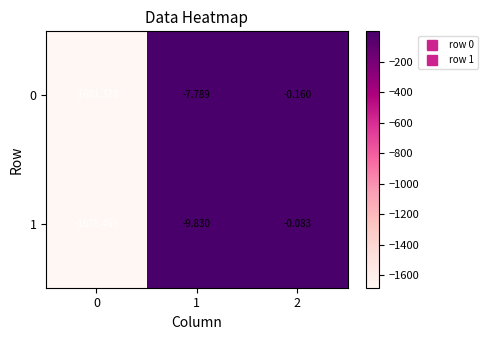

Is the value of 0 at 2 greater than the value of 1 at 1?

Yes